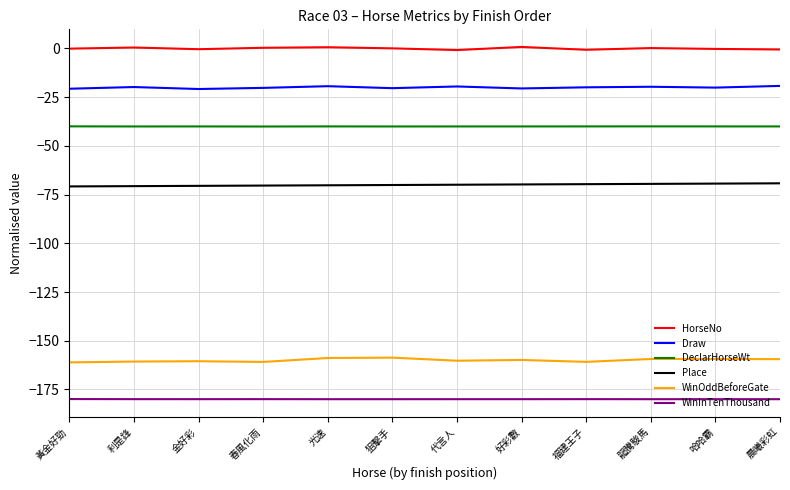

Is it true that WinOddBeforeGate equals -160.3 at 代言人?

True